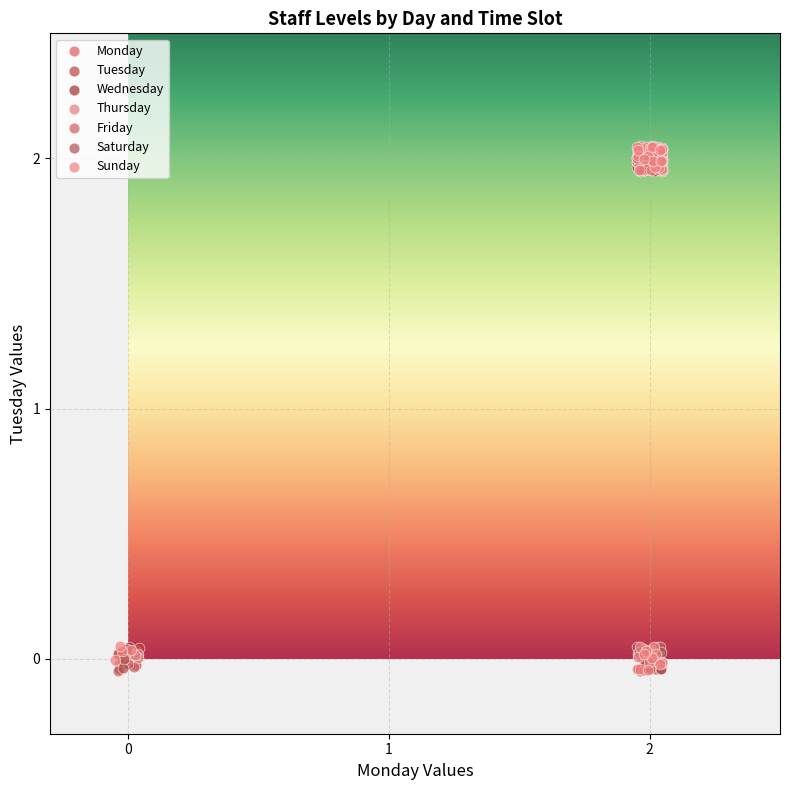

What are all the series names shown in the legend?

Monday, Tuesday, Wednesday, Thursday, Friday, Saturday, Sunday